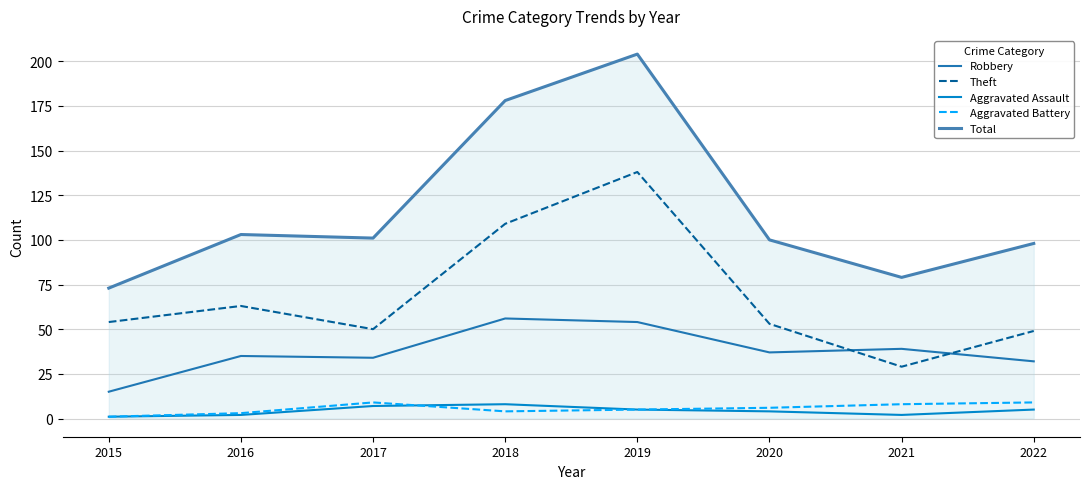

What is the average value of the Theft series?

68